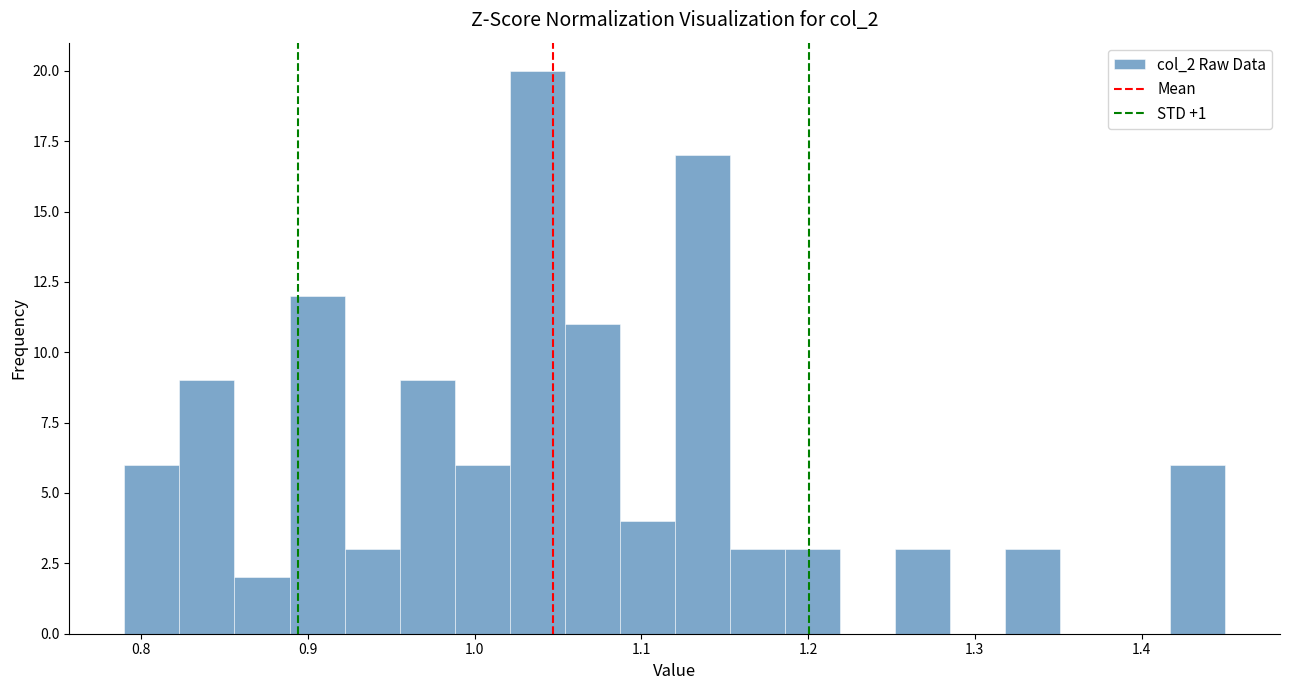

Read against the x-axis, roughly where is the centre of the tallest bar?

1.04